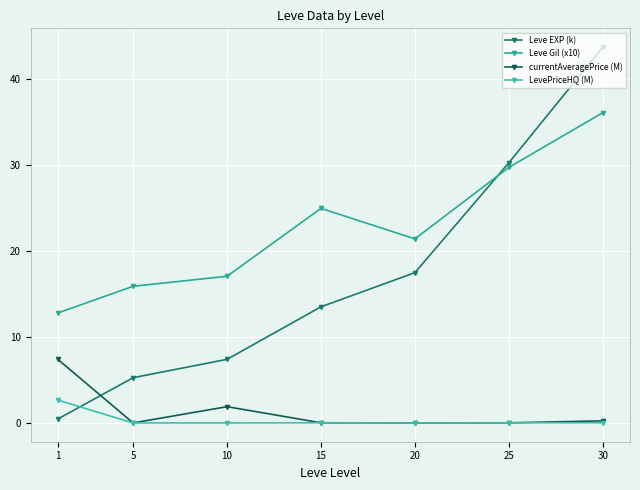

How many lines are shown in the chart?

4